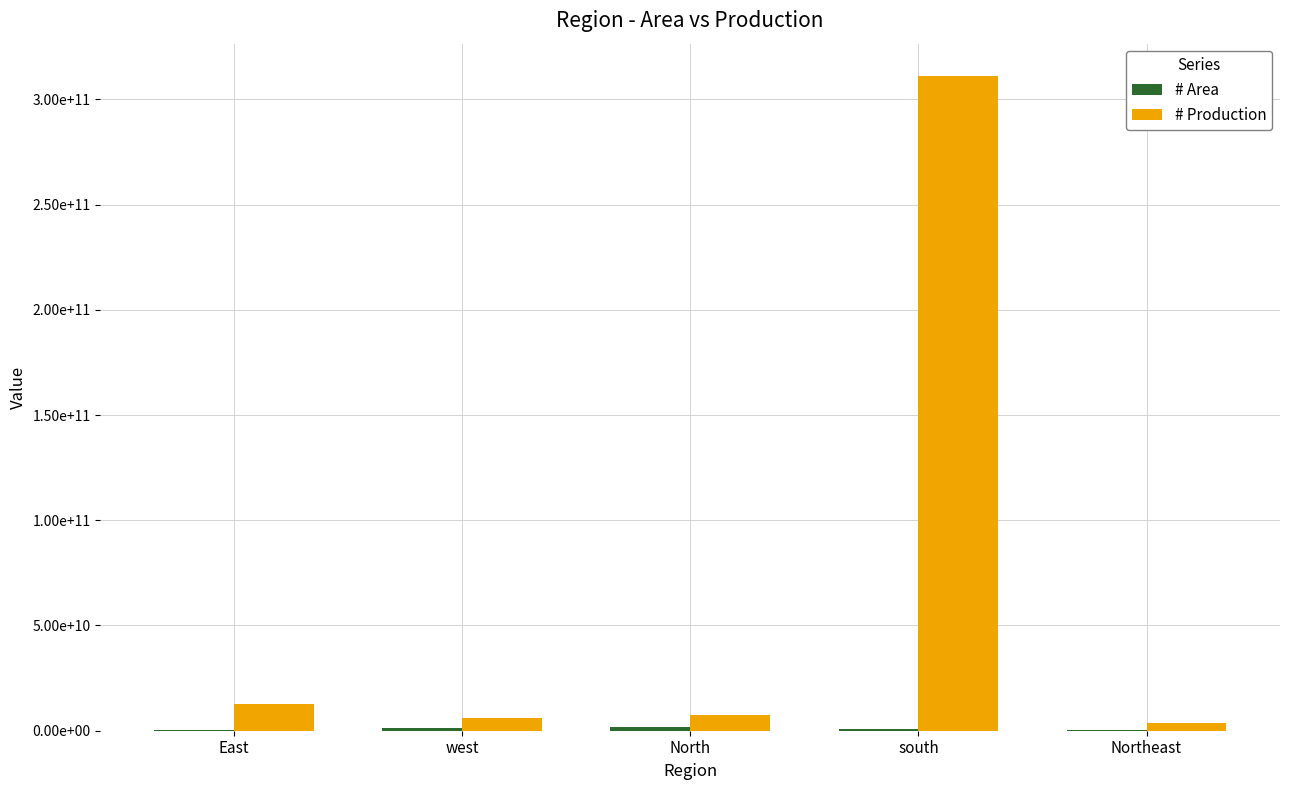

What is the value of the # Area bar at the 1st from the left?

474360856